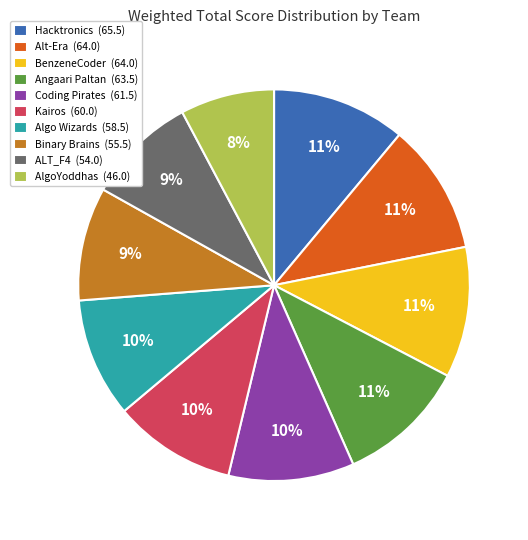

How many slices are in this pie chart?

10